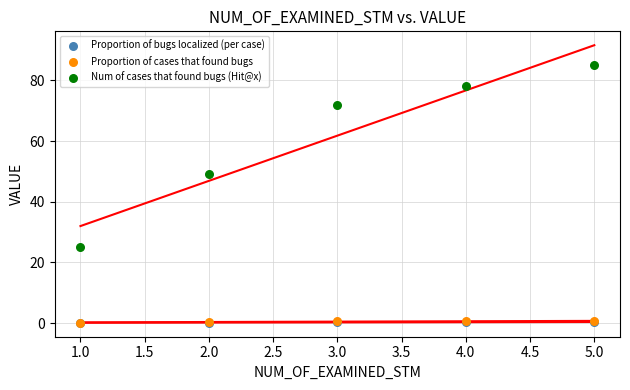

What are all the series names shown in the legend?

Proportion of bugs localized (per case), Proportion of cases that found bugs, Num of cases that found bugs (Hit@x)